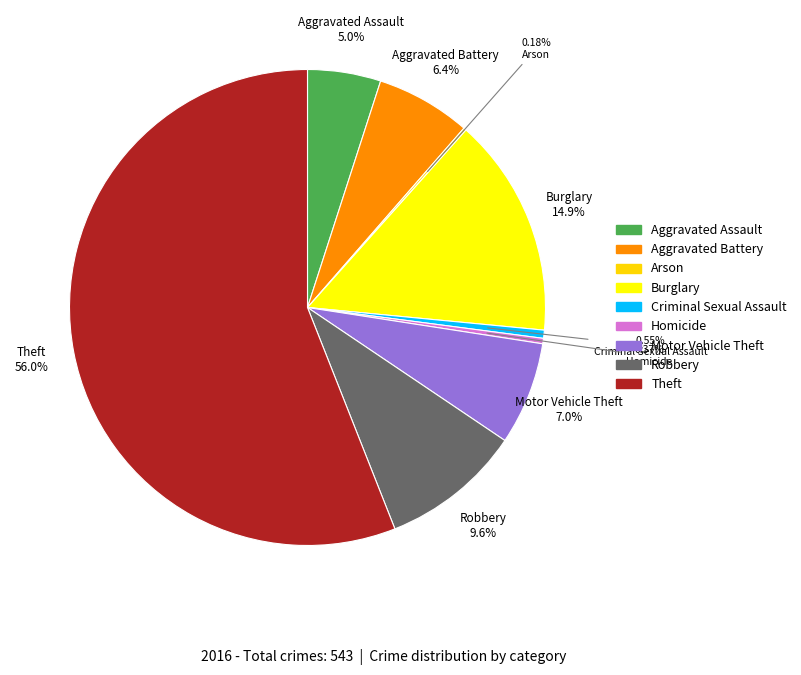

Which category has the biggest portion of the pie?

Theft